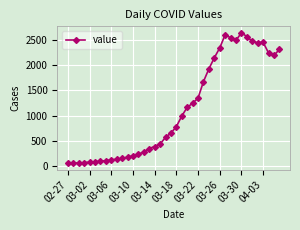

What is the minimum value shown in the chart?

62